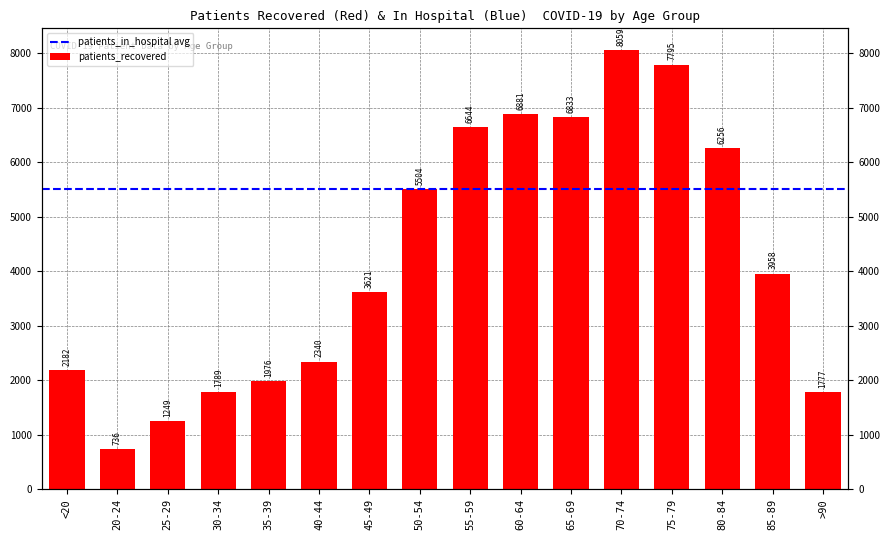

Rank the categories by value from lowest to highest.

20-24, 25-29, >90, 30-34, 35-39, <20, 40-44, 45-49, 85-89, 50-54, 80-84, 55-59, 65-69, 60-64, 75-79, 70-74